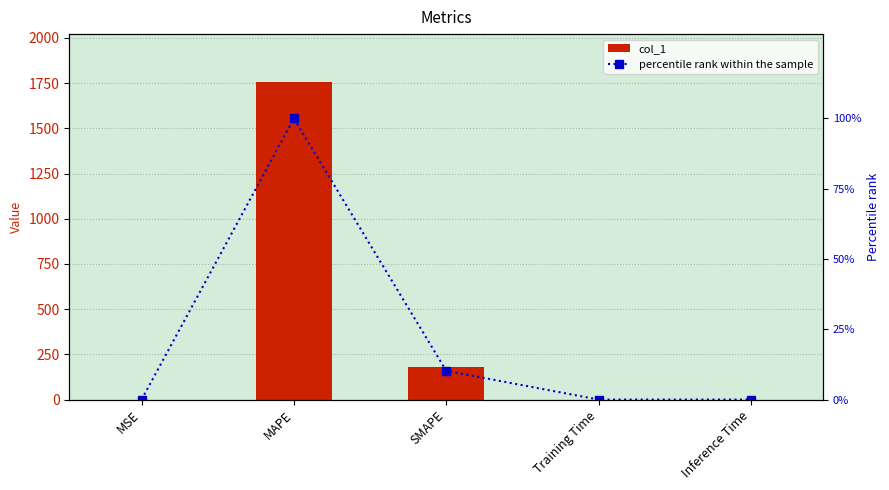

The percentile rank within the sample series shows 0.0 at Inference Time. True or false?

True